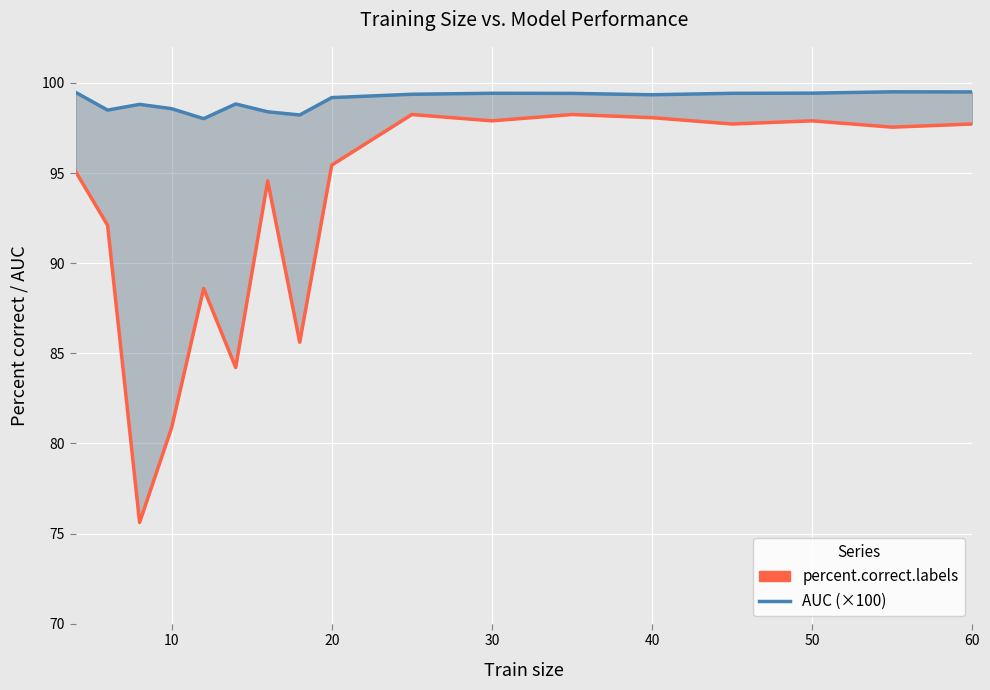

How many data points in AUC (×100) are less than 99?

7